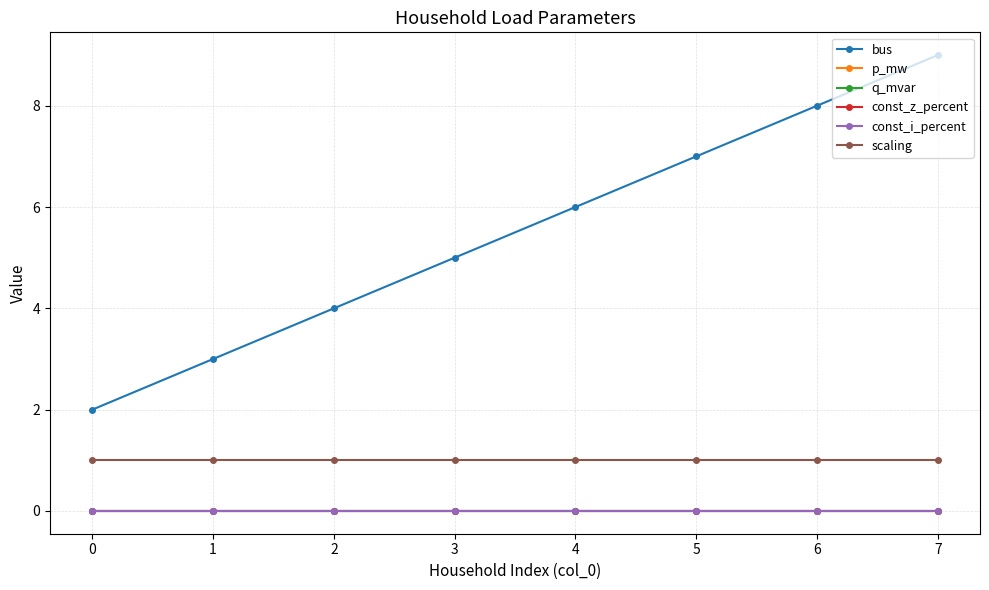

Does the chart have visible grid lines?

Yes